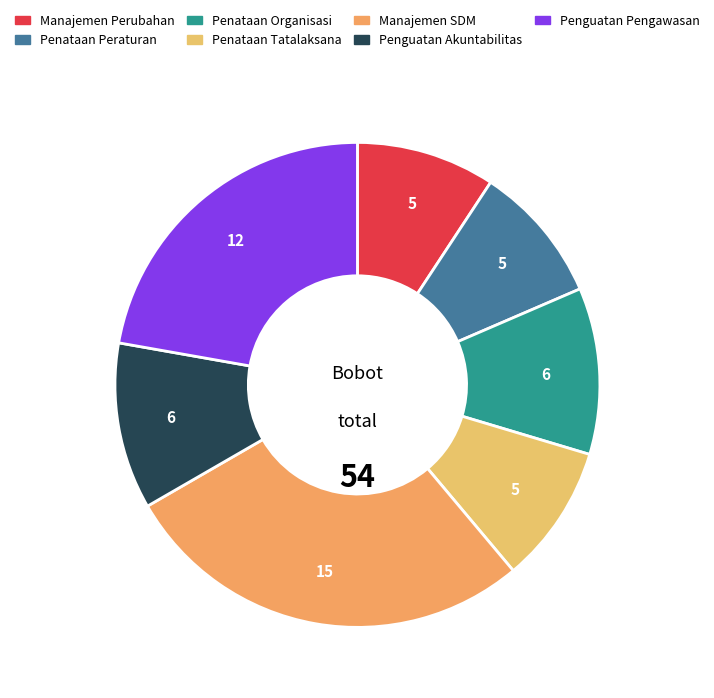

How many segments does this pie chart have?

7